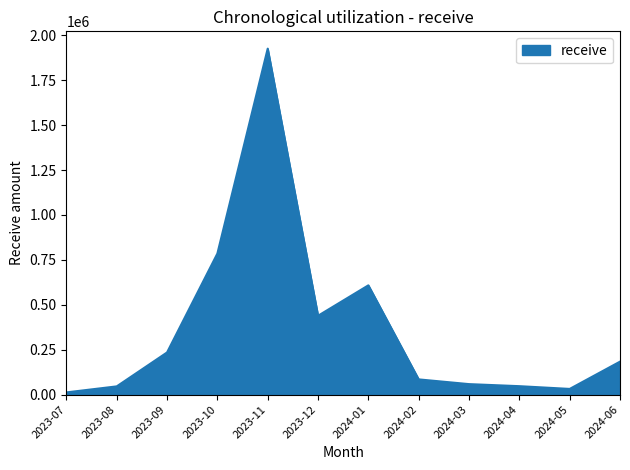

What is the ratio of the value at 2023-10 to the value at 2023-08?

17.2